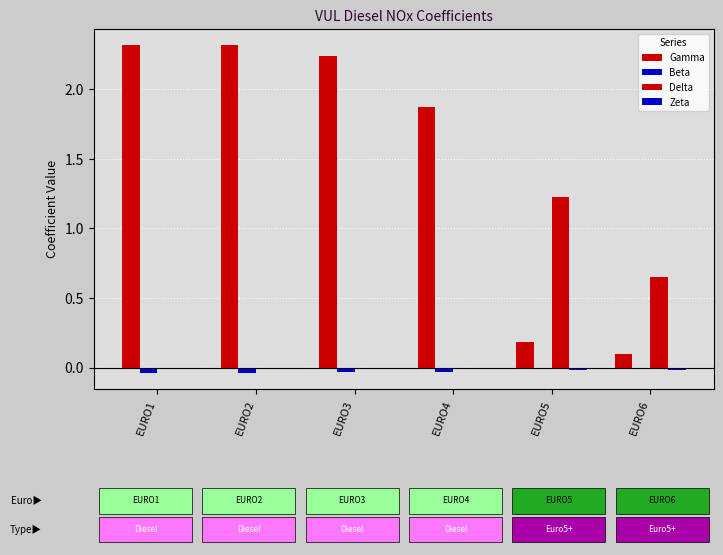

Are the bars horizontal?

No